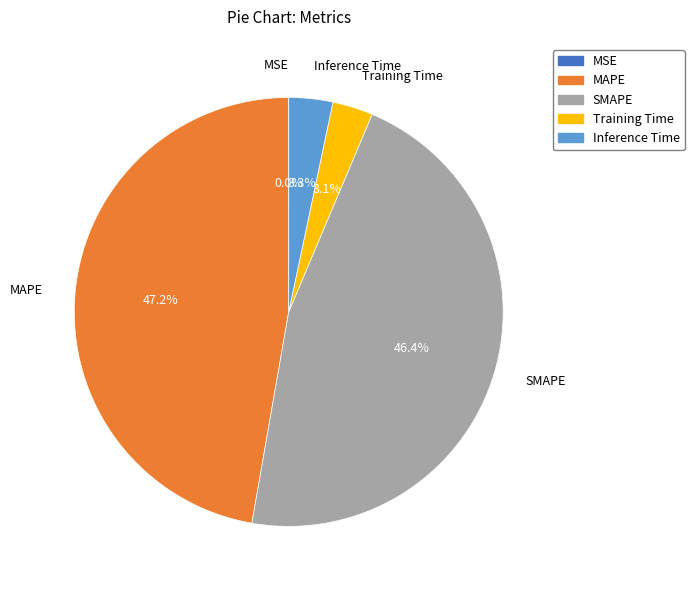

Combined, what portion of the pie is Inference Time and Training Time?

6.4%